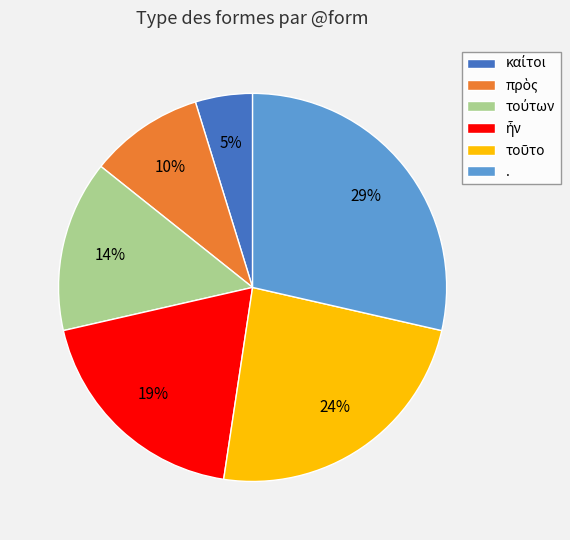

Is there a majority slice in this chart?

No